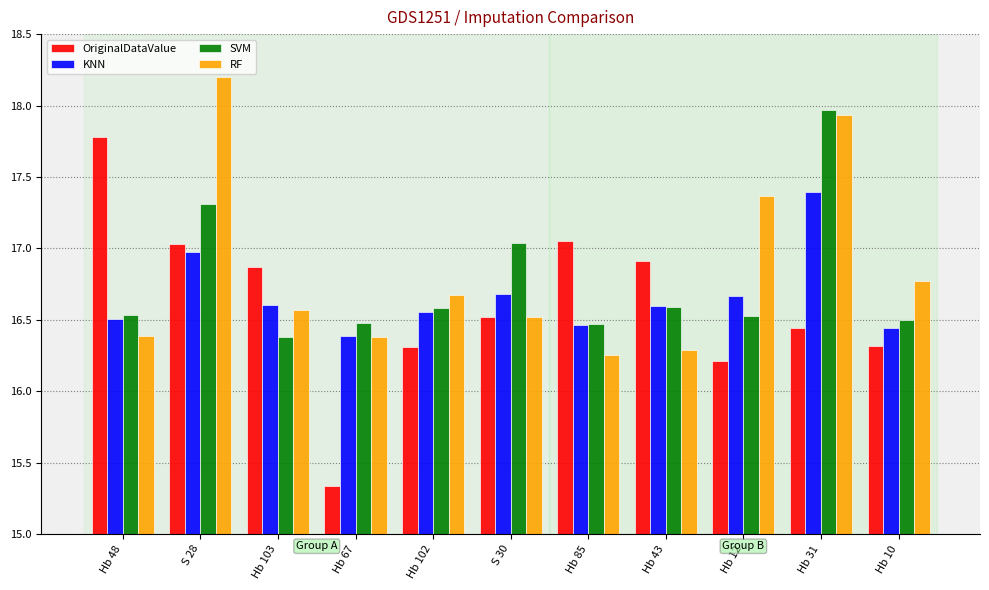

How many data points does each series have?

11